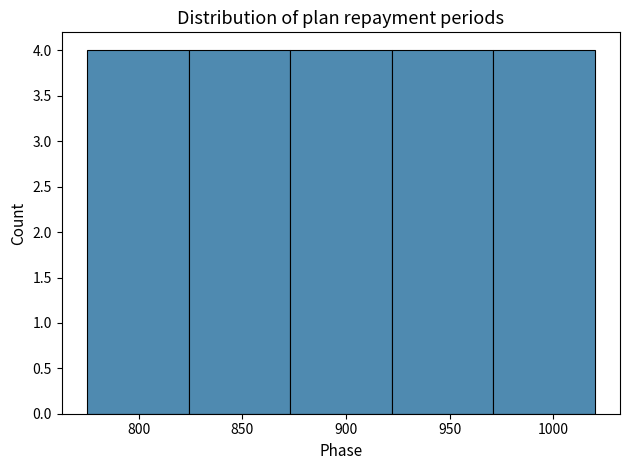

How tall is the bar that spans 824 to 873 on the x-axis? Neither the bar edges nor the heights are printed on the chart, so give them approximately, as read against the axes.

4